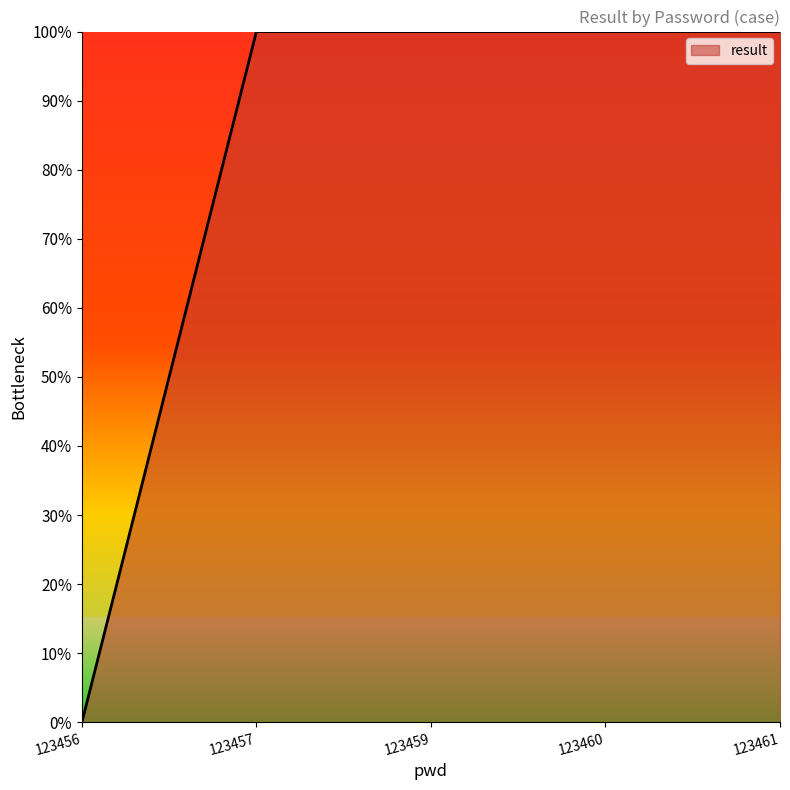

How many values are between 1 and 2?

4